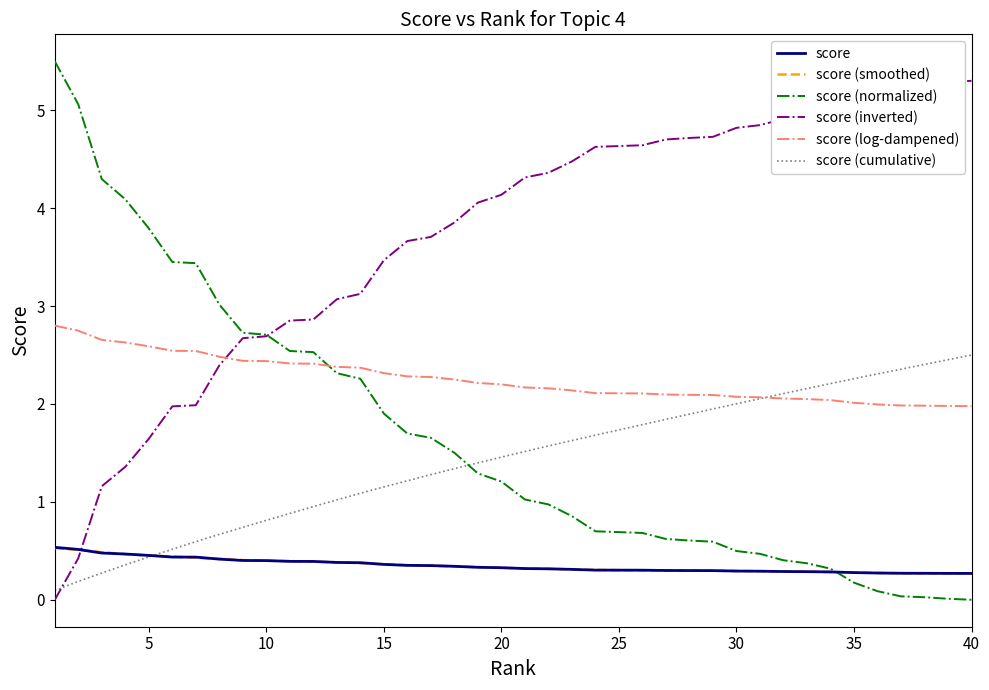

How many categories are shown in the chart?

40